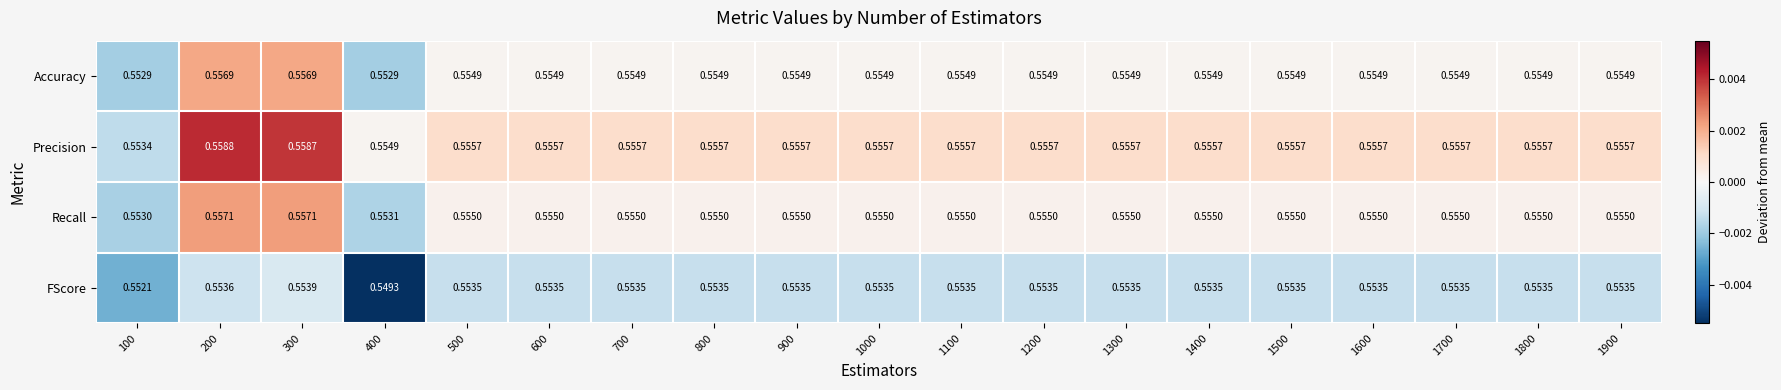

Rank the series by their maximum value, from highest to lowest.

Precision, Recall, Accuracy, FScore